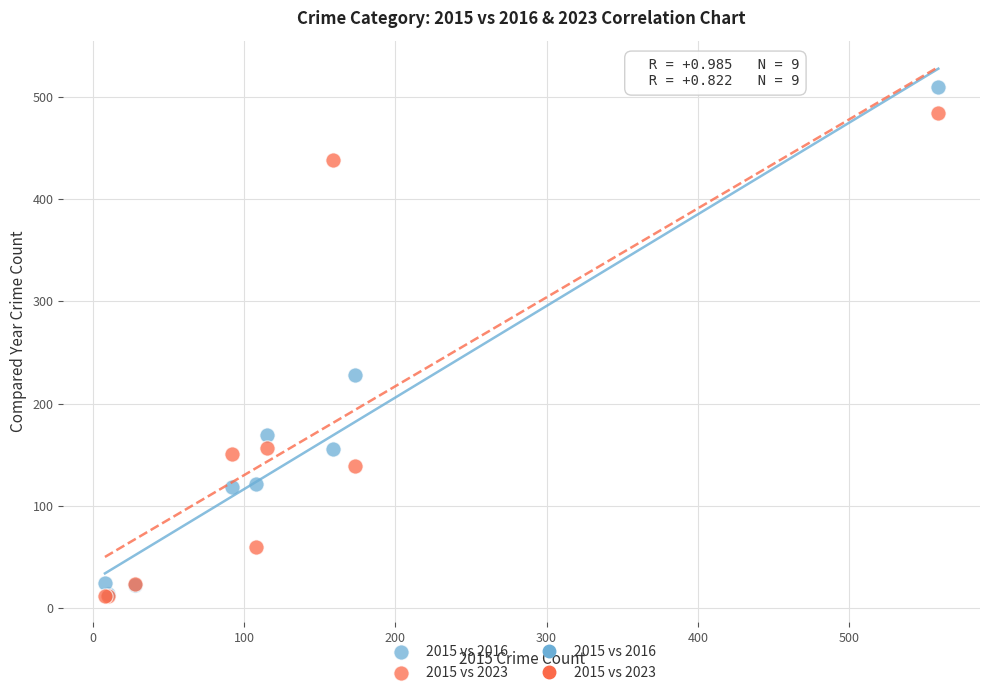

Which series has the largest Y range (max minus min)?

2015 vs 2016